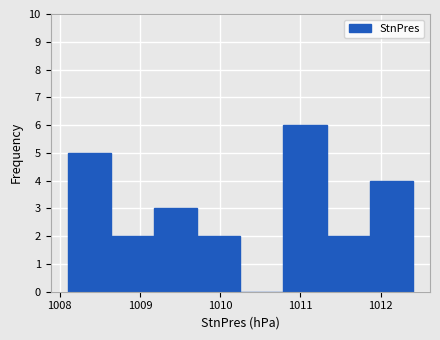

How tall is the bar that spans 1011.9 to 1012.4 on the x-axis? Neither the bar edges nor the heights are printed on the chart, so give them approximately, as read against the axes.

4